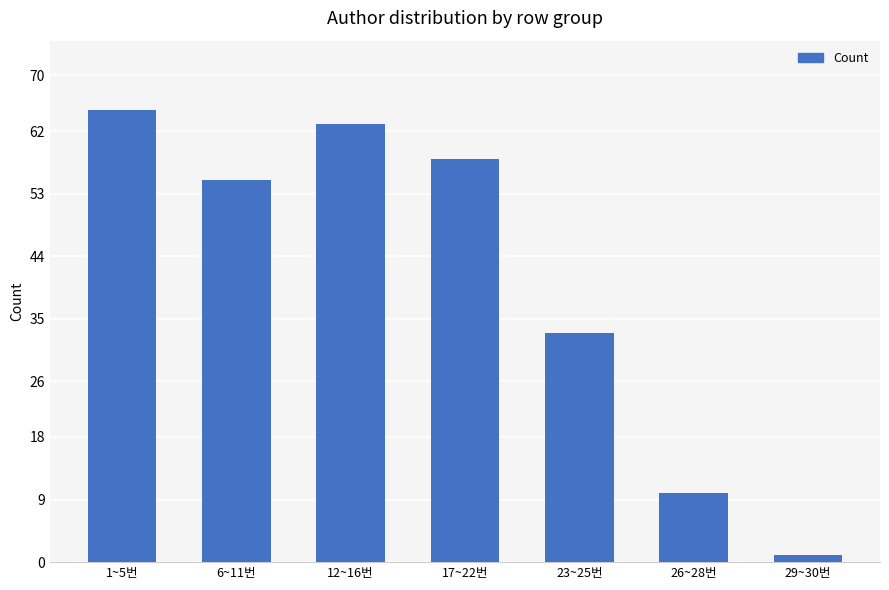

Is it true that the value at 23~25번 is 11?

False